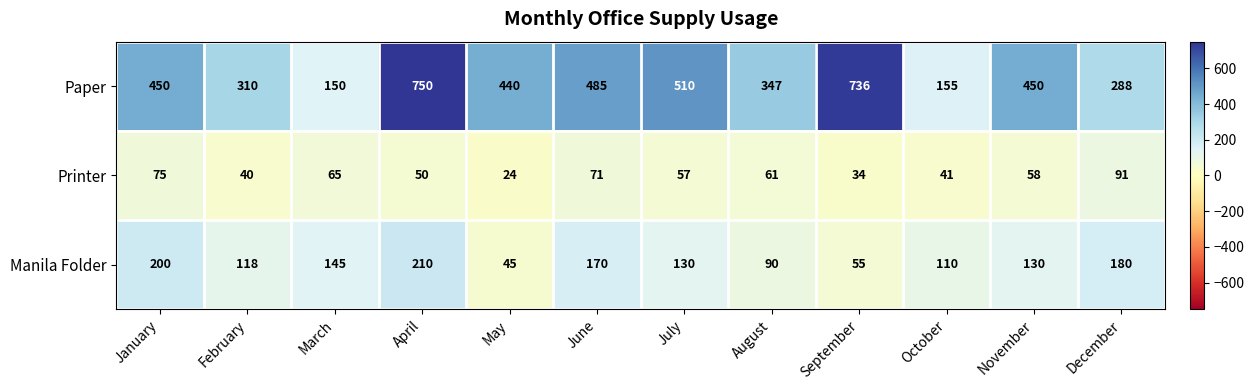

Which series has the largest total across all categories?

Paper